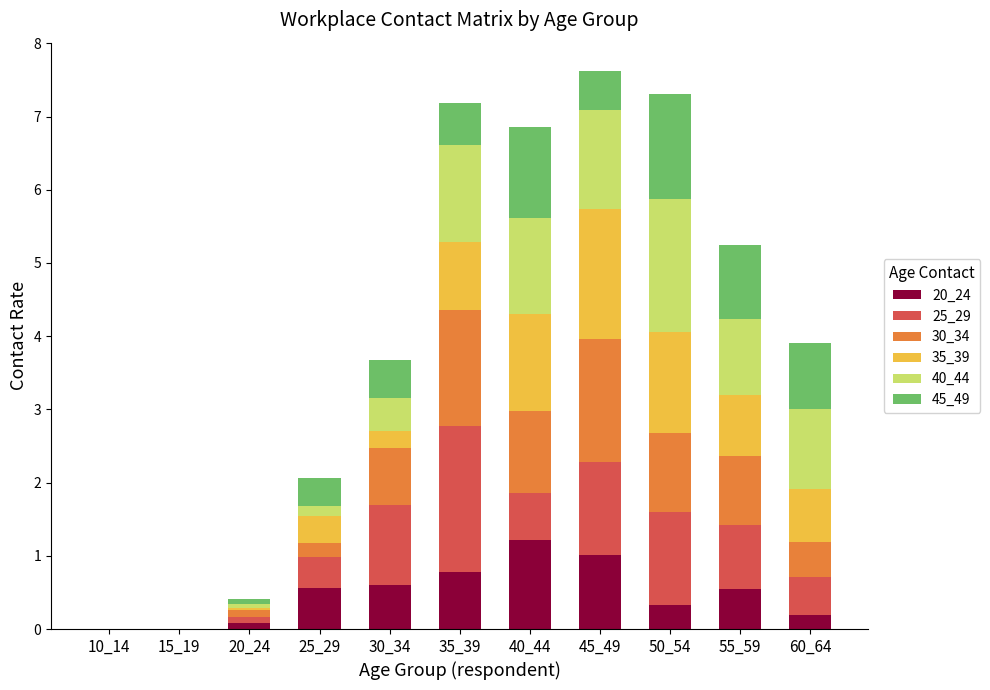

What are all the series names shown in the legend?

20_24, 25_29, 30_34, 35_39, 40_44, 45_49